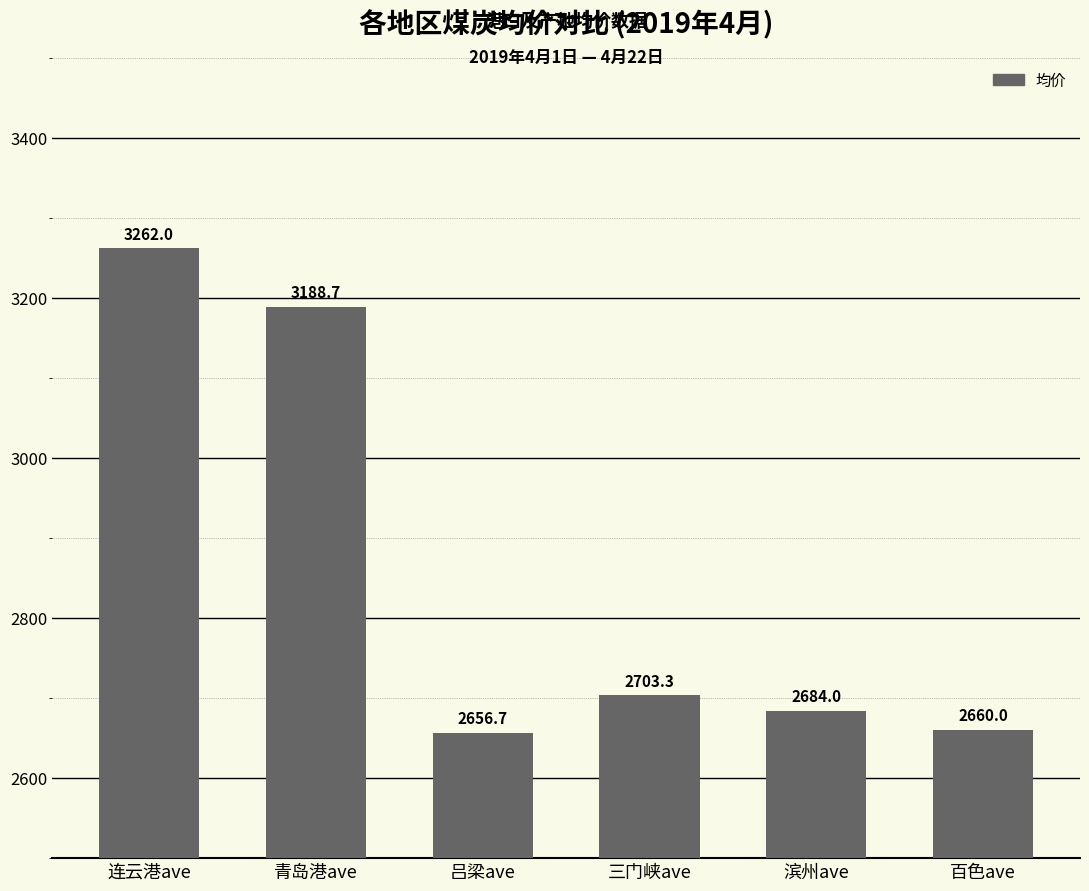

What is the change in value from 连云港ave to 吕梁ave?

-605.3